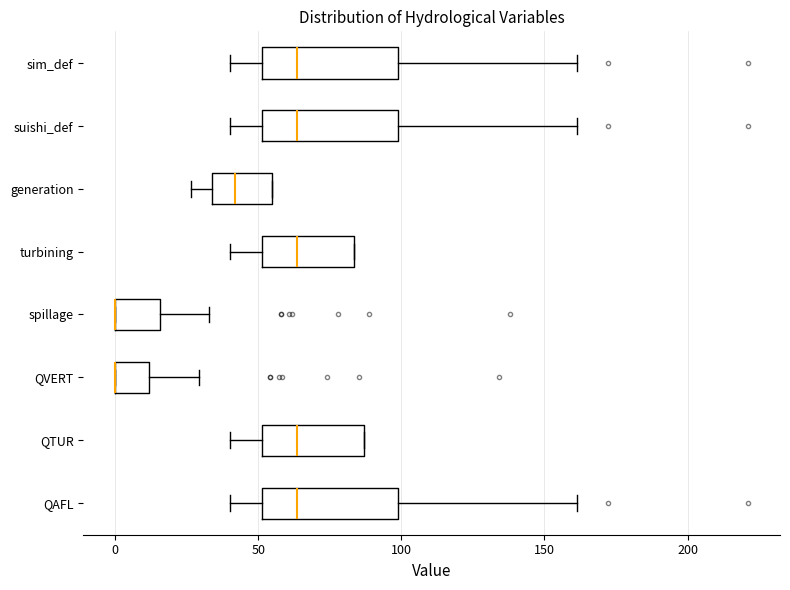

Reading bottom to top, read every box against the x-axis: the position of its median line, the range the box covers, and the ends of its whiskers. The values are not printed on the chart, so give them approximately, as read against the axis.

QAFL: median 65, box 50 to 100, whiskers 40 to 160
QTUR: median 65, box 50 to 85, whiskers 40 to 85
QVERT: median 0 (drawn on the box's left edge), box 0 to 10, whiskers 0 to 30
spillage: median 0 (drawn on the box's left edge), box 0 to 15, whiskers 0 to 35
turbining: median 65, box 50 to 85, whiskers 40 to 85
generation: median 40, box 35 to 55, whiskers 25 to 55
suishi_def: median 65, box 50 to 100, whiskers 40 to 160
sim_def: median 65, box 50 to 100, whiskers 40 to 160